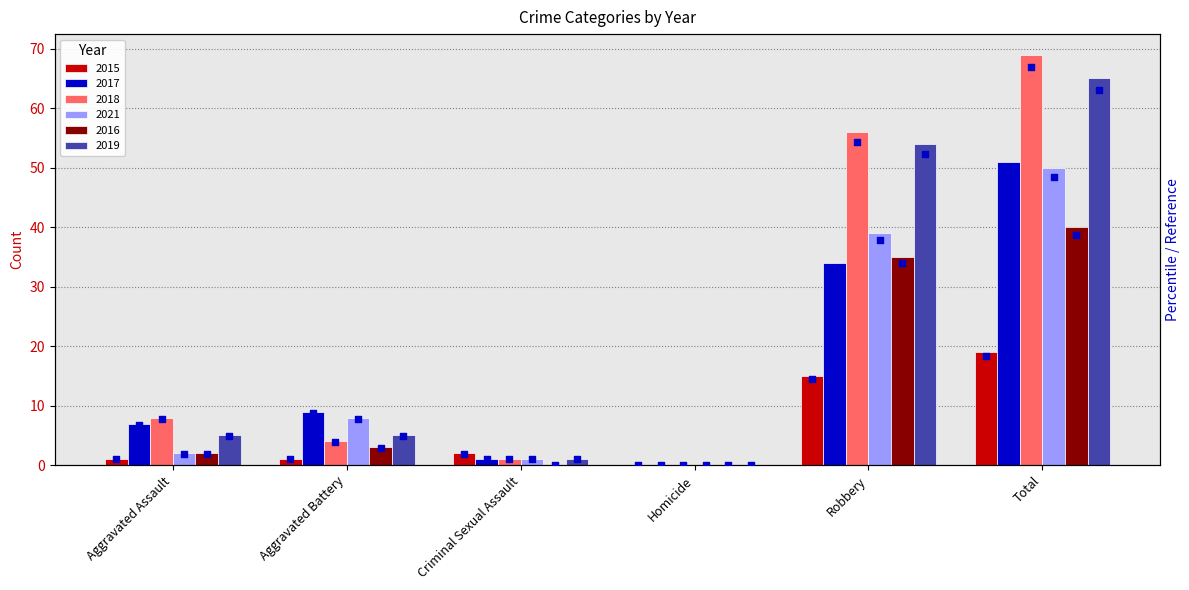

The 2019 series shows 5 at Aggravated Battery. True or false?

True